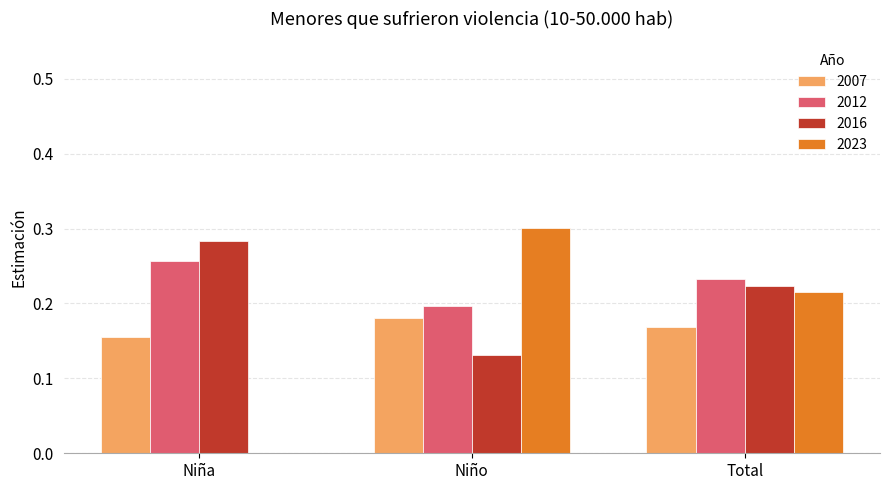

Which category has the highest value across all series?

Niño